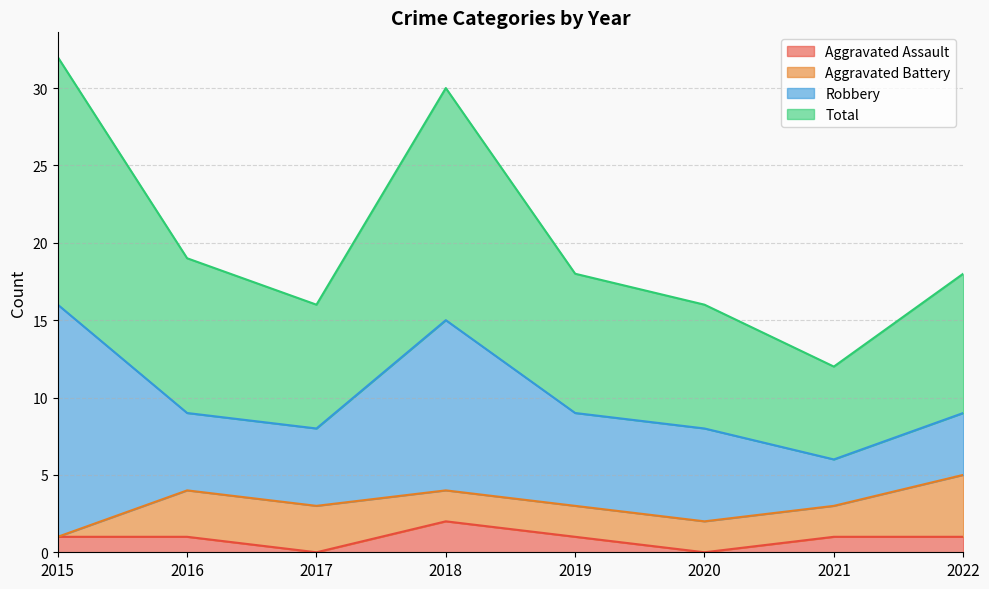

Is it true that Aggravated Assault equals 2 at 2016?

False